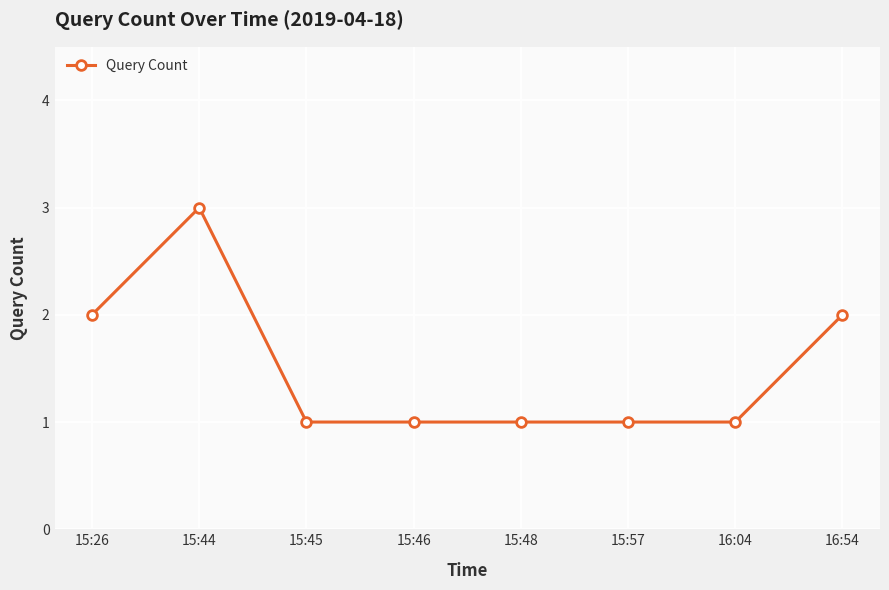

Which category has the highest value across all series?

15:44